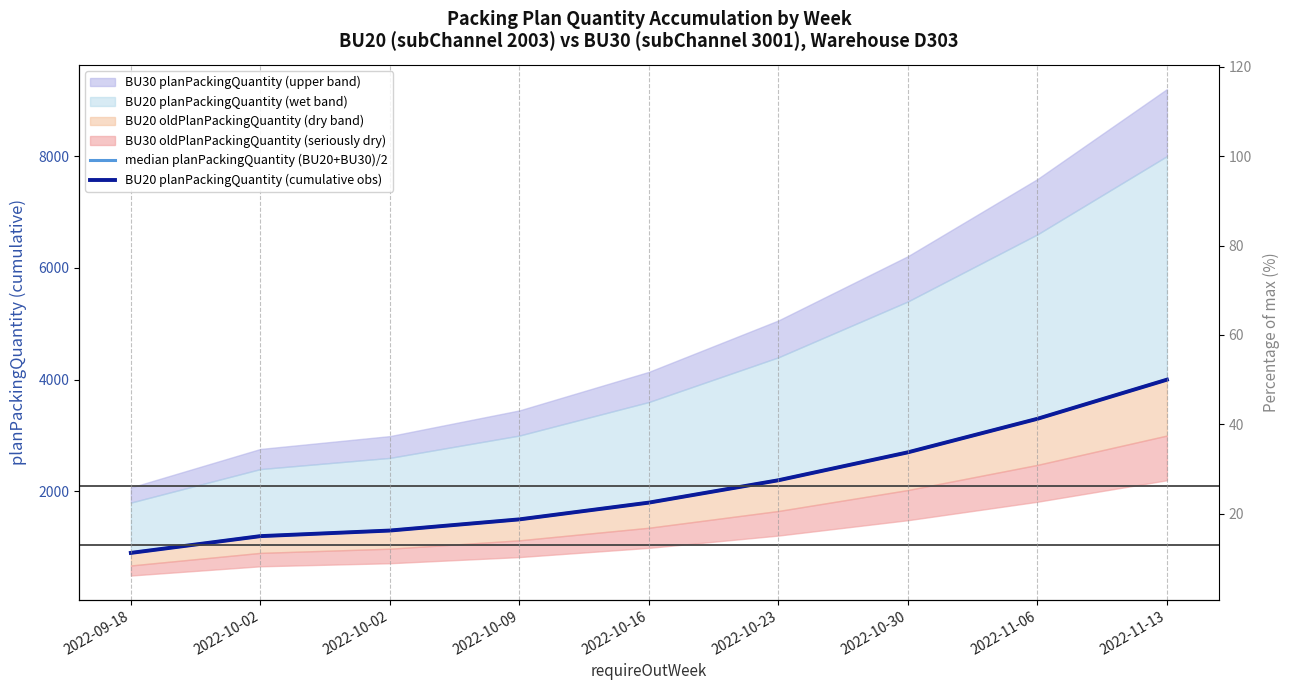

True or false: BU20 planPackingQuantity (cumulative obs) has a value of 869 at 2022-11-06.

False